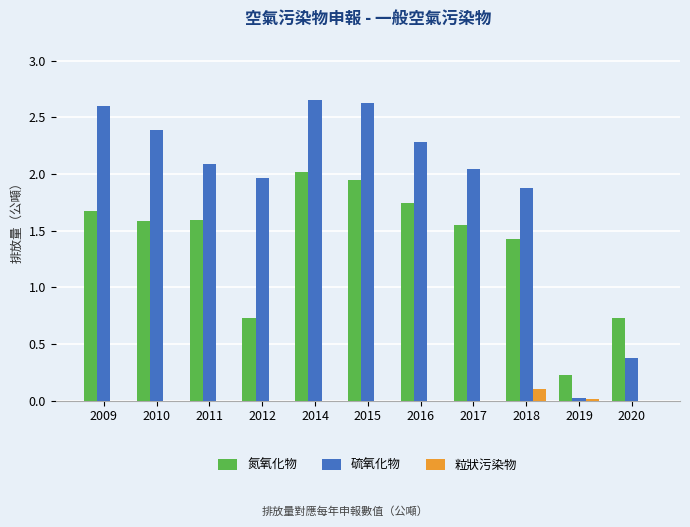

How many data points in 硫氧化物 are above 2?

7